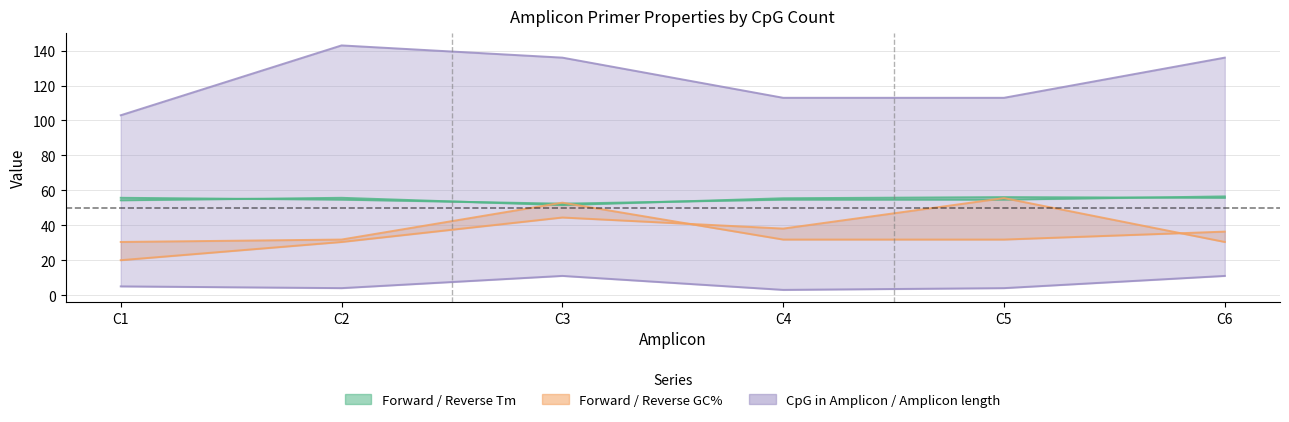

True or false: Reverse Tm and Reverse GC% cross at least once.

True